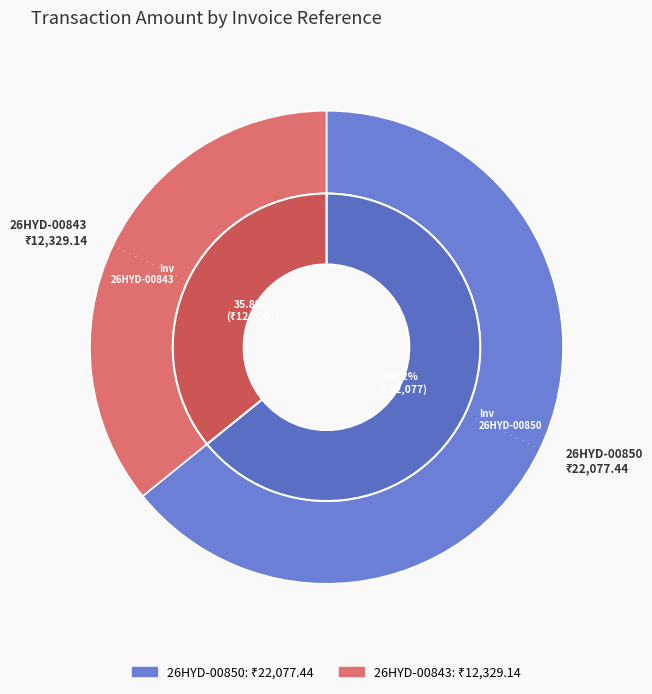

What percentage is the 26HYD-00850 slice, to the nearest percent?

64%